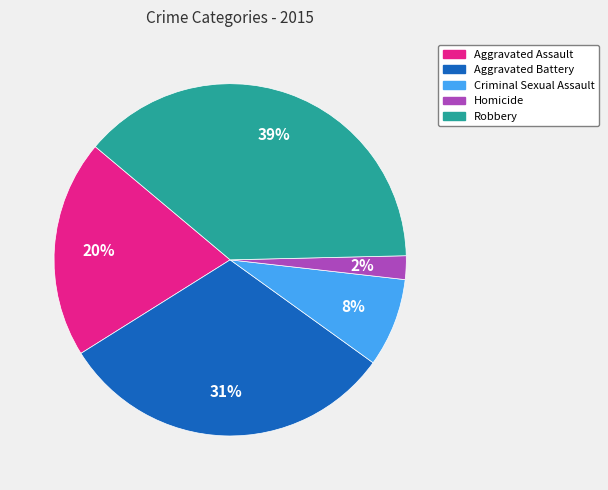

Between Robbery and Aggravated Assault, which is larger?

Robbery